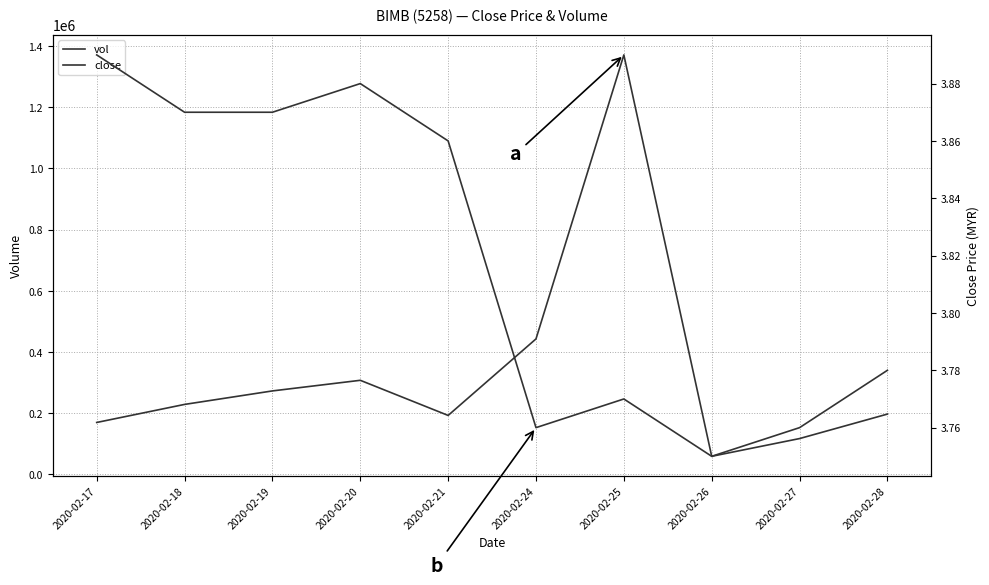

Which series has the largest total across all categories?

vol